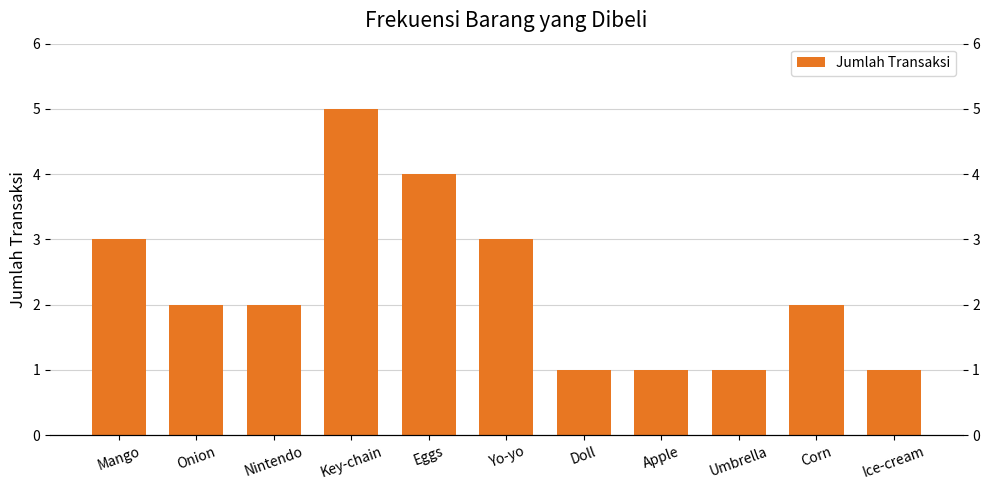

Reading left to right, list all the values displayed in this chart.

Mango=3	Onion=2	Nintendo=2	Key-chain=5	Eggs=4	Yo-yo=3	Doll=1	Apple=1	Umbrella=1	Corn=2	Ice-cream=1